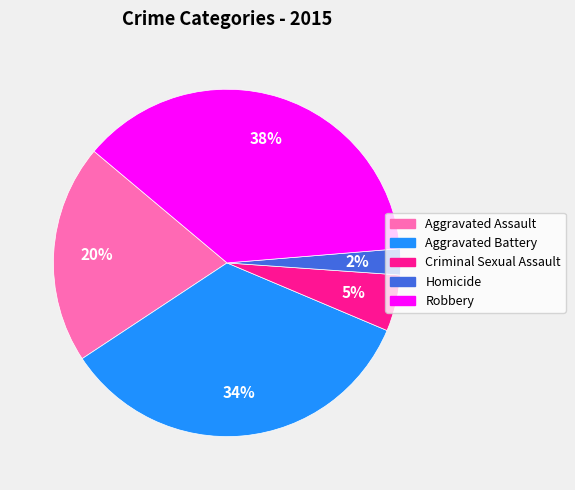

To the nearest percent, what is the difference between the Homicide and Criminal Sexual Assault slice percentages?

3%